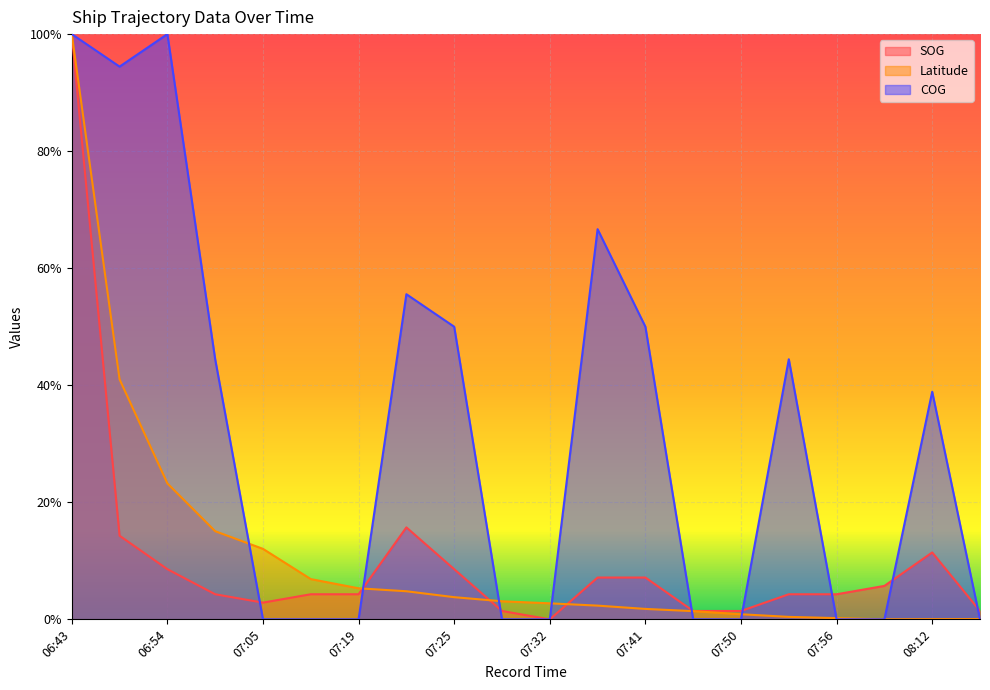

At which label does SOG reach its peak?

06:43